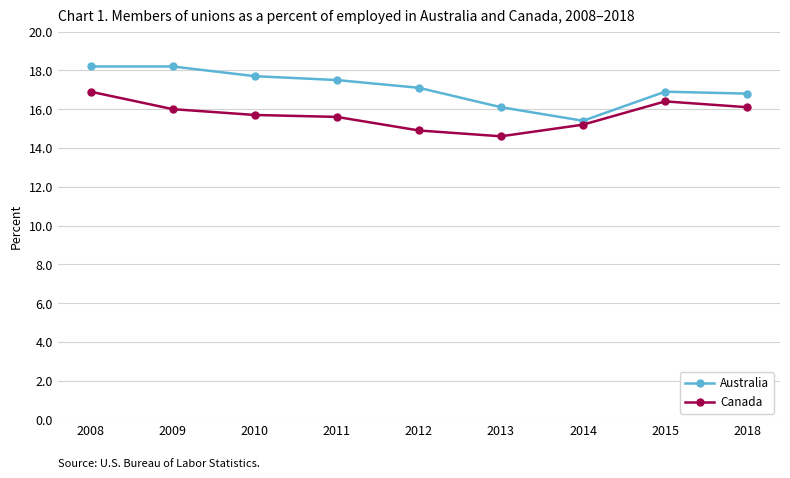

How many data points does each series have?

9